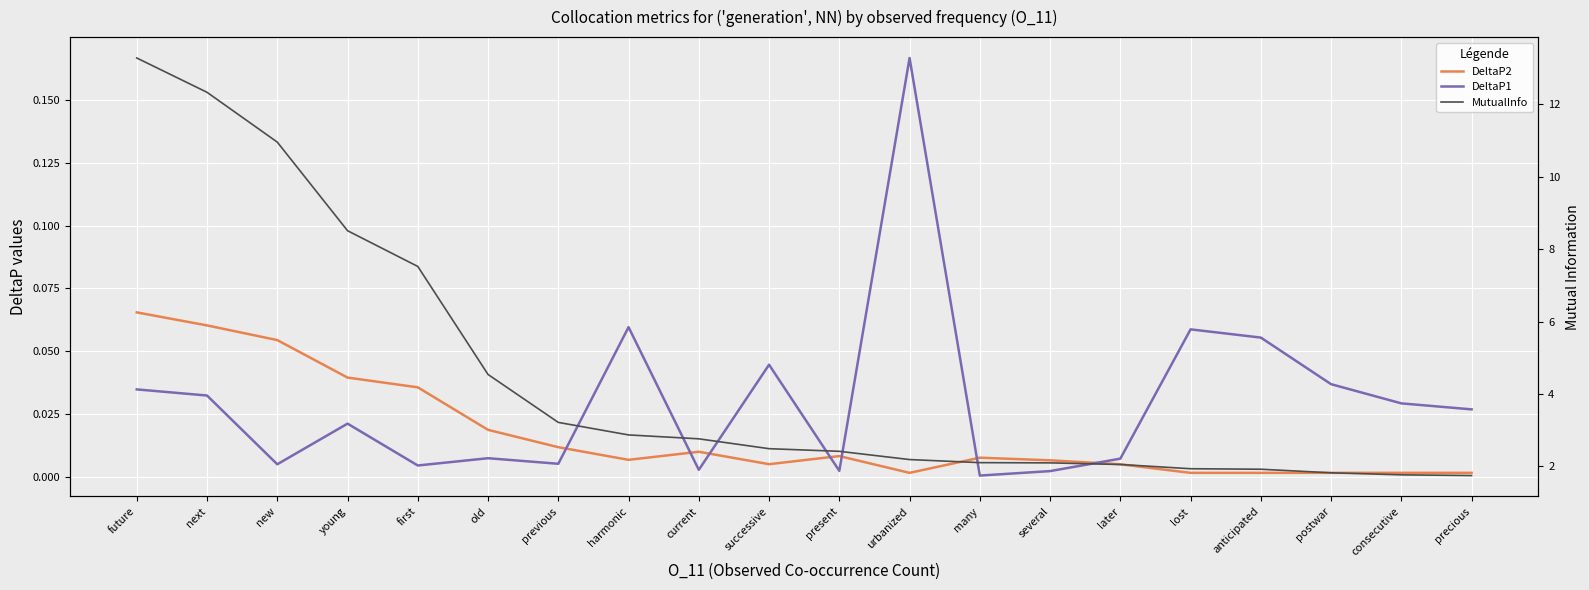

What is the difference between the maximum and minimum values in the DeltaP2 series?

0.1